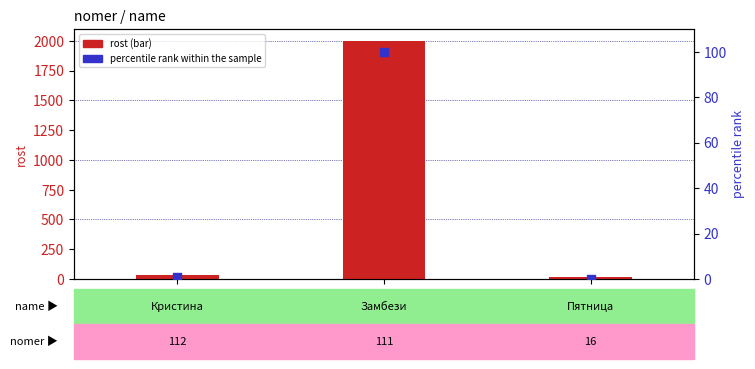

What are all the series names shown in the legend?

rost, percentile rank within the sample